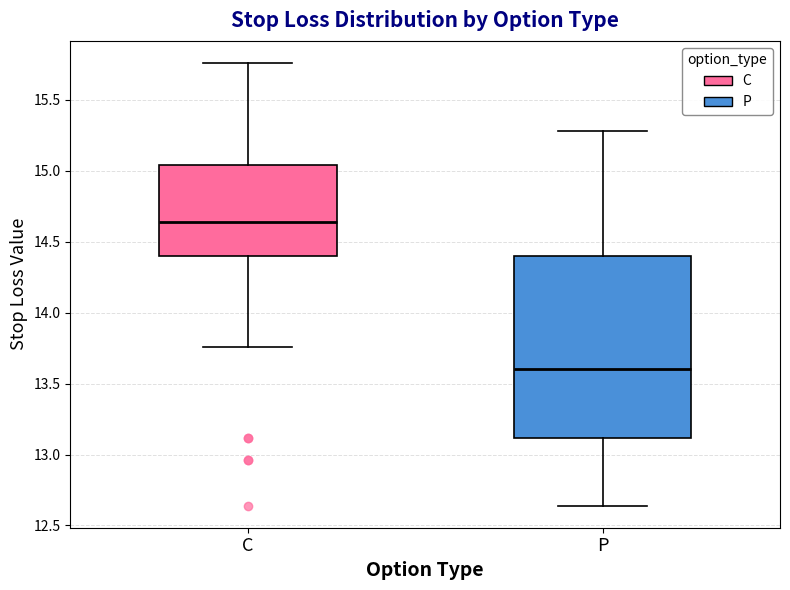

Reading left to right, transcribe this box plot: for each box, give where its median line is, the range the box spans, and where its two whiskers end, as read against the y-axis. The values are not printed on the chart, so give them approximately, as read against the axis.

C: median 14.65, box 14.40 to 15.05, whiskers 13.75 to 15.75
P: median 13.60, box 13.10 to 14.40, whiskers 12.65 to 15.30